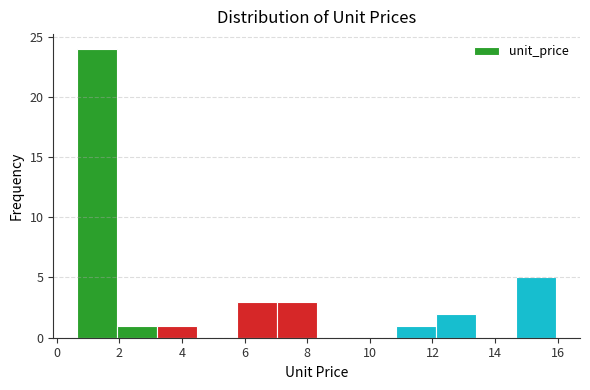

Reading left to right, list every bar in this chart as the range it spans on the x-axis followed by its height. Neither the bar edges nor the heights are printed on the chart, so give them approximately, as read against the axes.

0.6 to 2.0: 24
2.0 to 3.2: 1
3.2 to 4.4: 1
4.4 to 5.8: 0
5.8 to 7.0: 3
7.0 to 8.4: 3
8.4 to 9.6: 0
9.6 to 10.8: 0
10.8 to 12.2: 1
12.2 to 13.4: 2
13.4 to 14.6: 0
14.6 to 16.0: 5